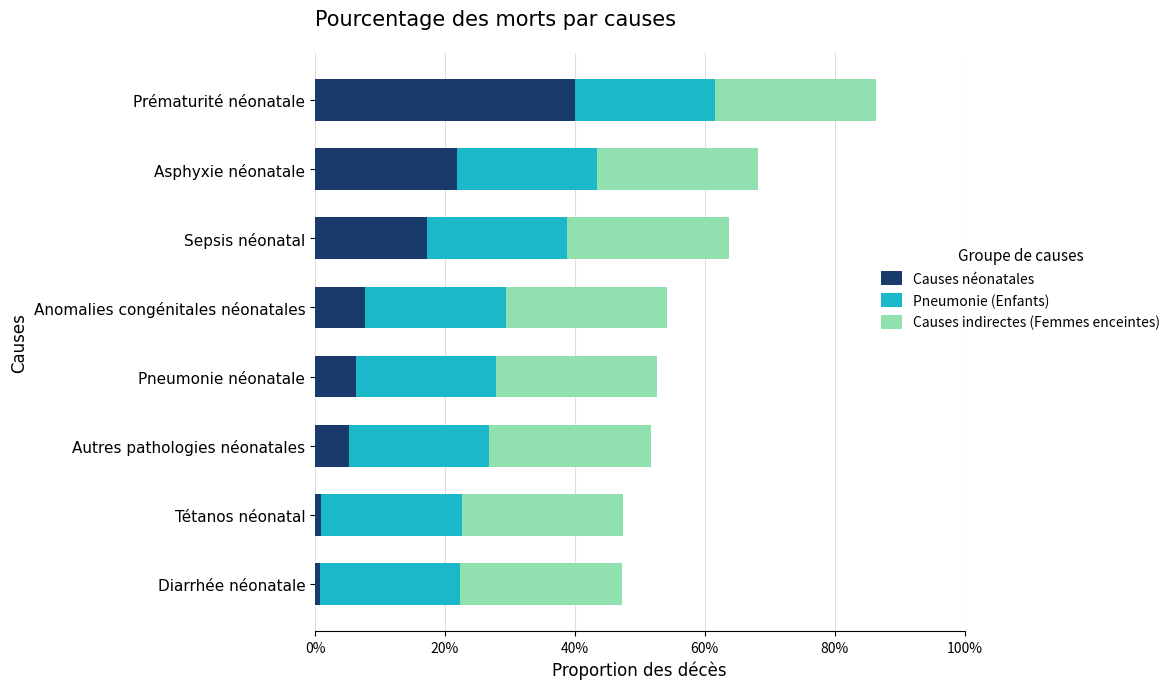

At which category is the sum across all series the highest?

Prématurité néonatale